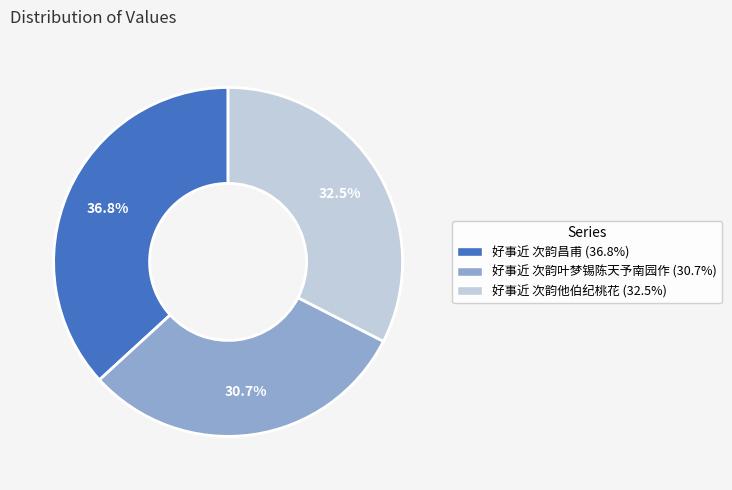

To the nearest percent, what is the average slice percentage?

33%